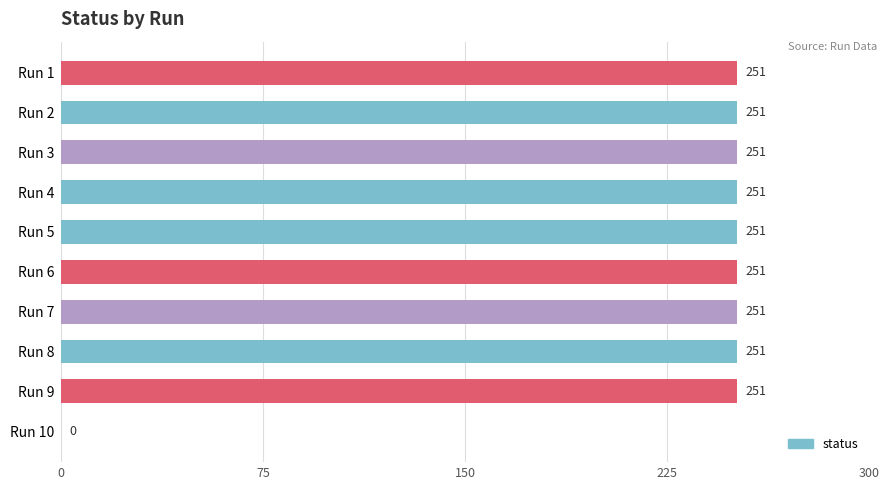

Reading top to bottom, list all the values displayed in this chart.

Run 1=251	Run 2=251	Run 3=251	Run 4=251	Run 5=251	Run 6=251	Run 7=251	Run 8=251	Run 9=251	Run 10=0